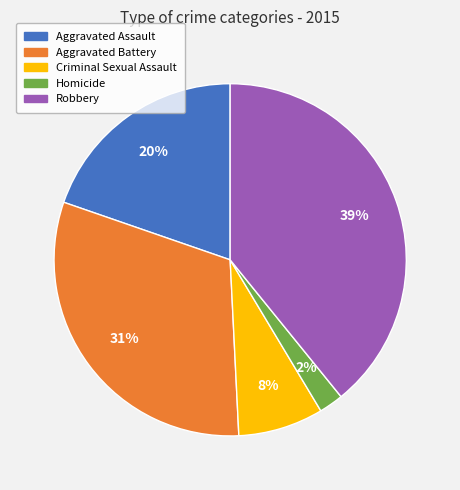

To the nearest percent, what is the difference between the Aggravated Battery and Aggravated Assault slice percentages?

11%